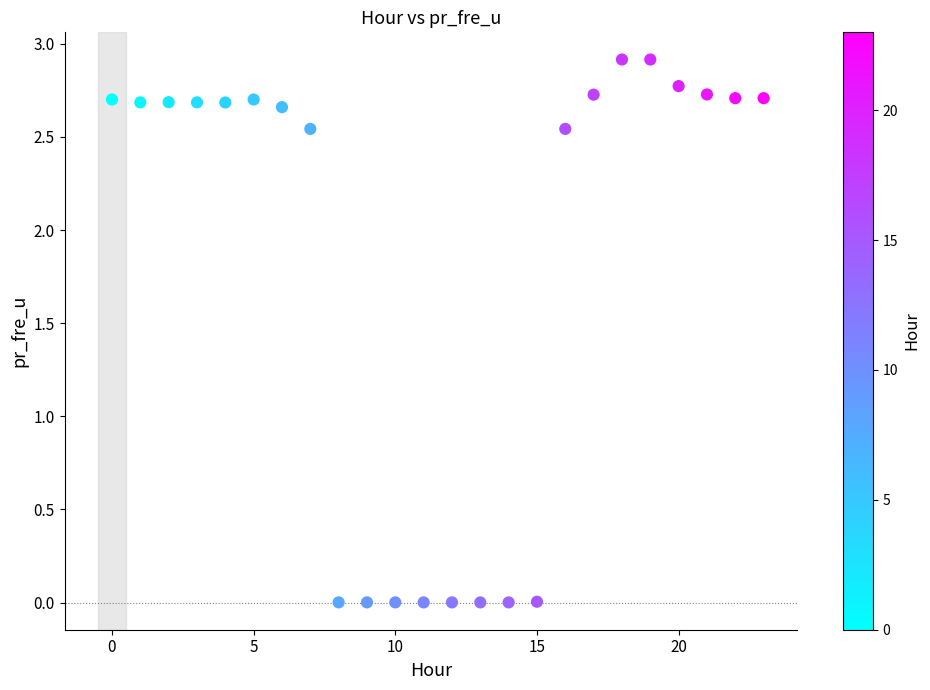

What is the range of Y values (max minus min)?

2.9